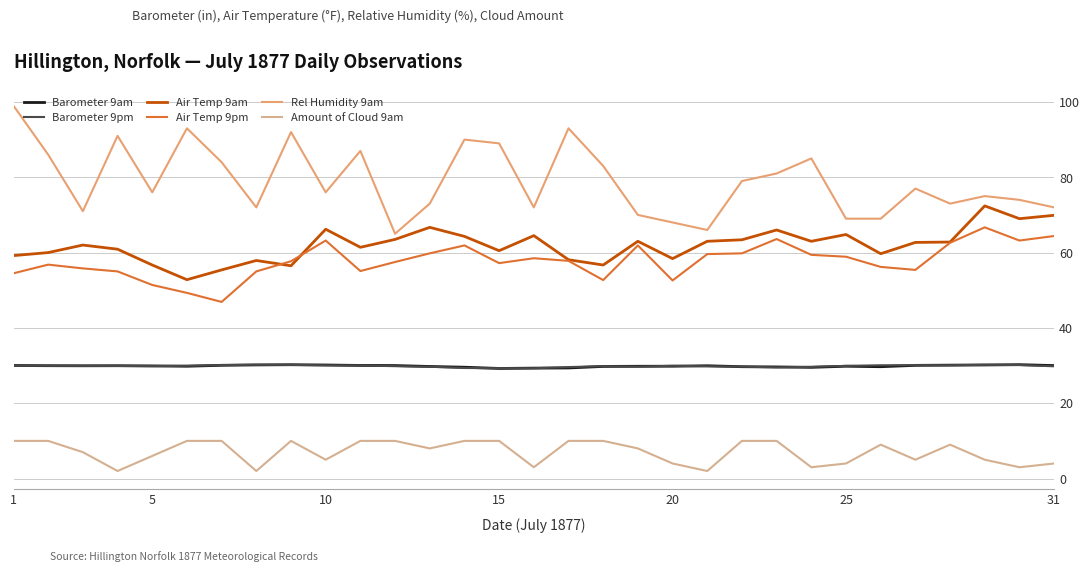

Which series has the widest spread of values?

Rel Humidity 9am